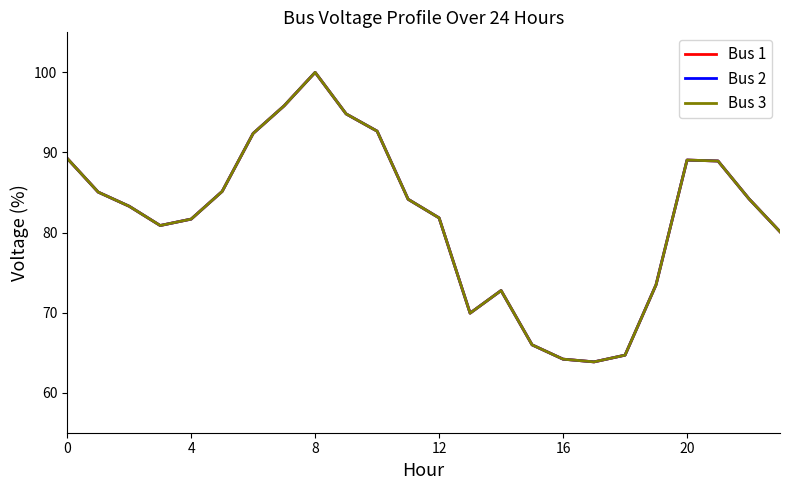

Is this an area chart (filled region under the line)?

No